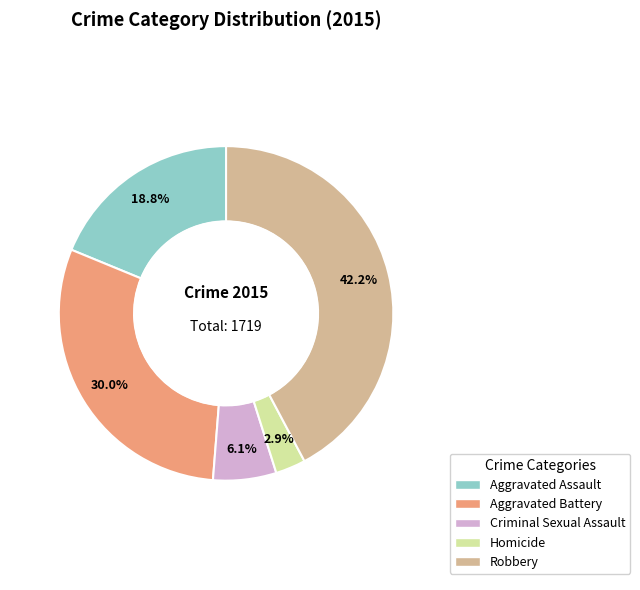

To the nearest percent, what portion does Robbery represent?

42%